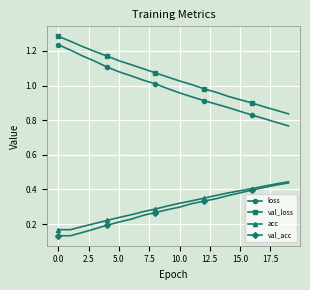

True or false: val_acc and val_loss intersect in this chart.

False